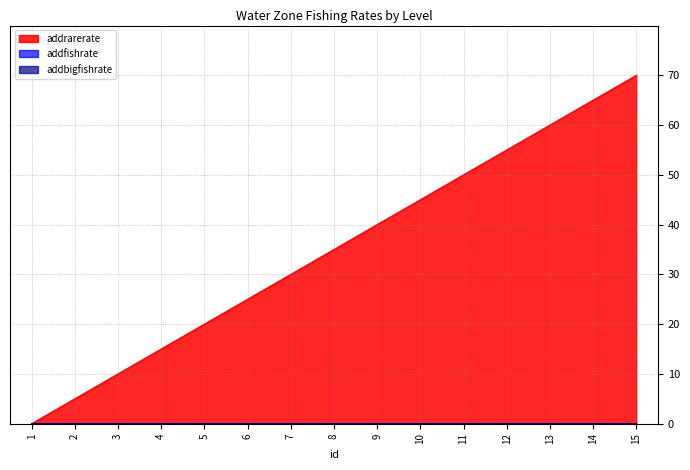

What is the total value across all series at 7?

30